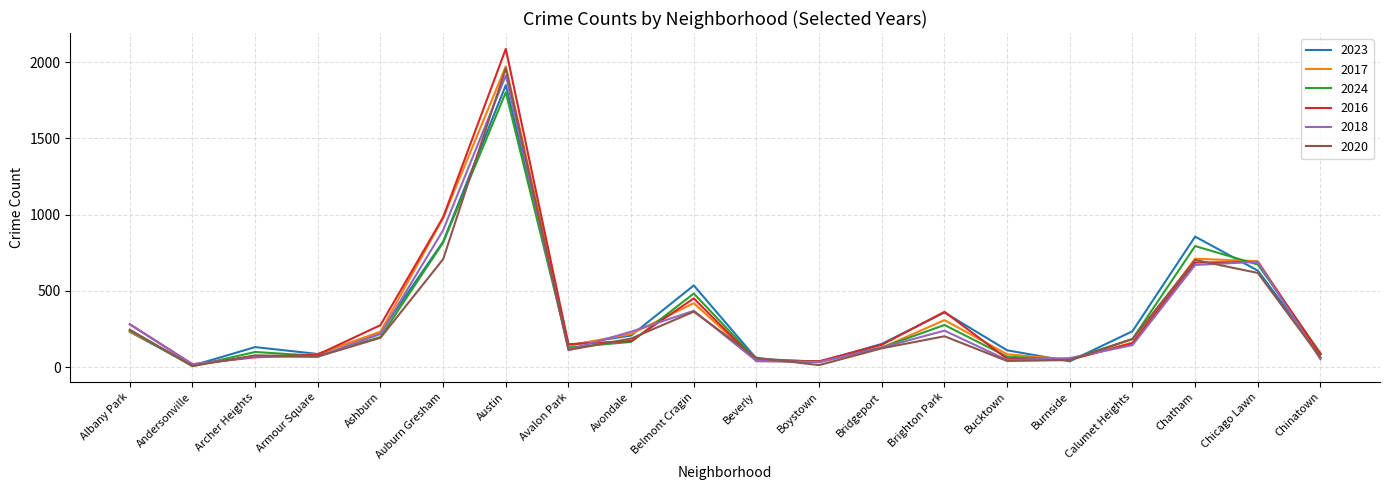

Is it true that 2020 equals 113 at Avalon Park?

True